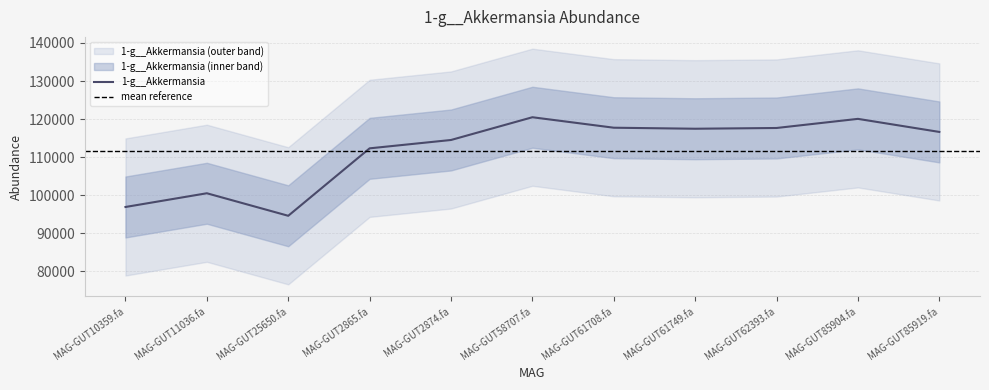

True or false: there are more than 2 points higher than both neighbors.

True